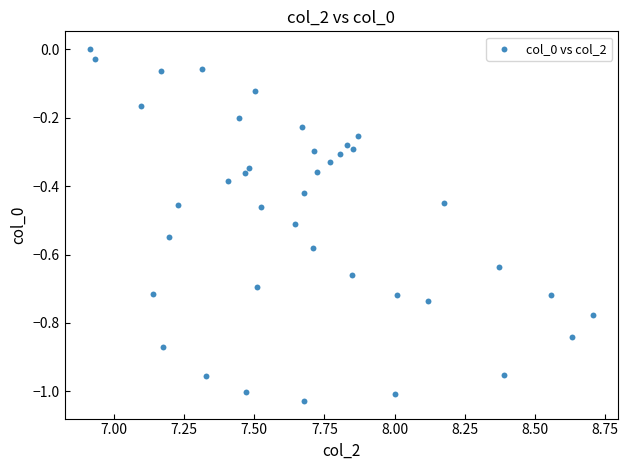

What is the range of Y values (max minus min)?

1.0